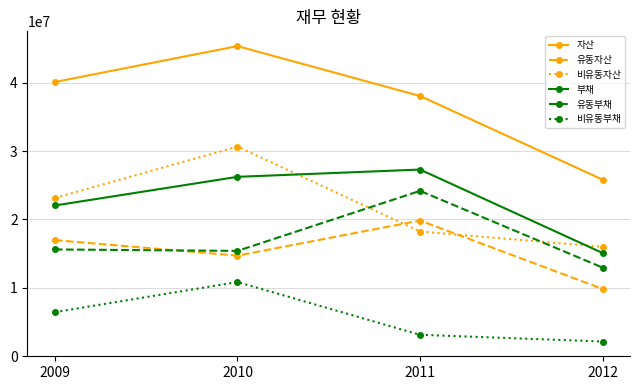

Rank the categories by 자산 value from highest to lowest.

2010, 2009, 2011, 2012